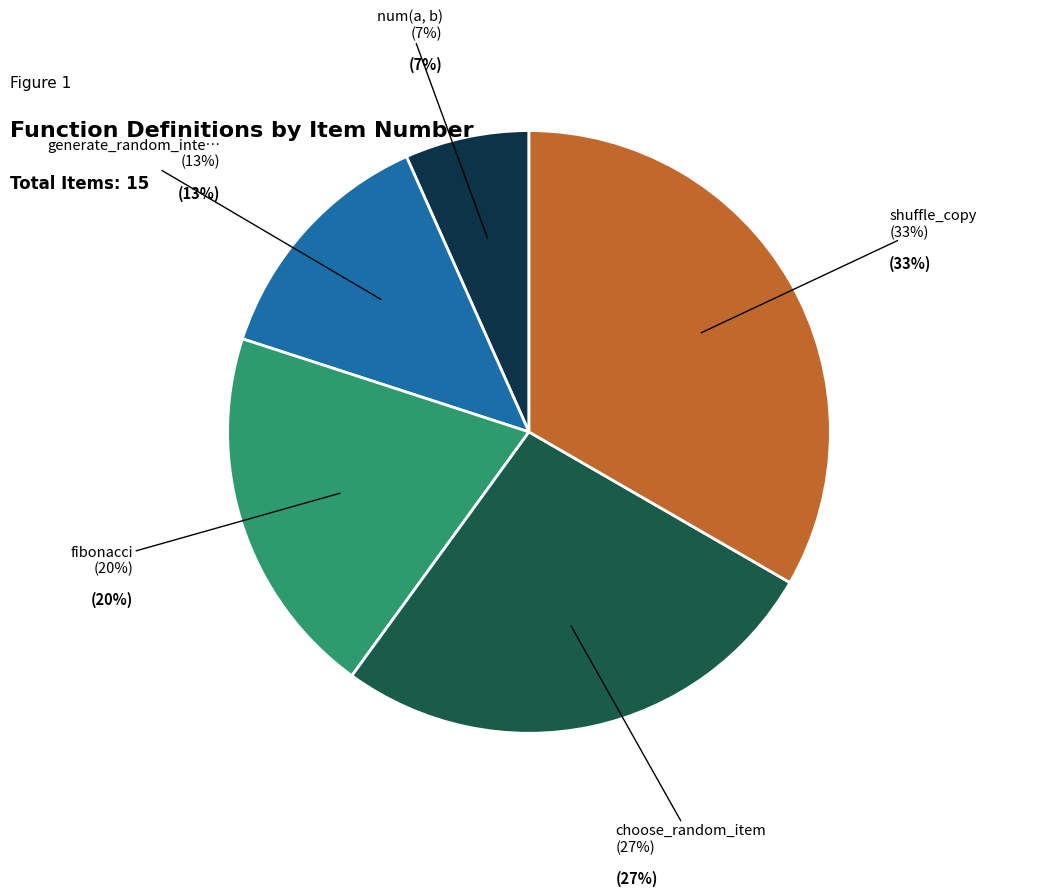

True or false: choose_random_item accounts for 34% of the total.

False